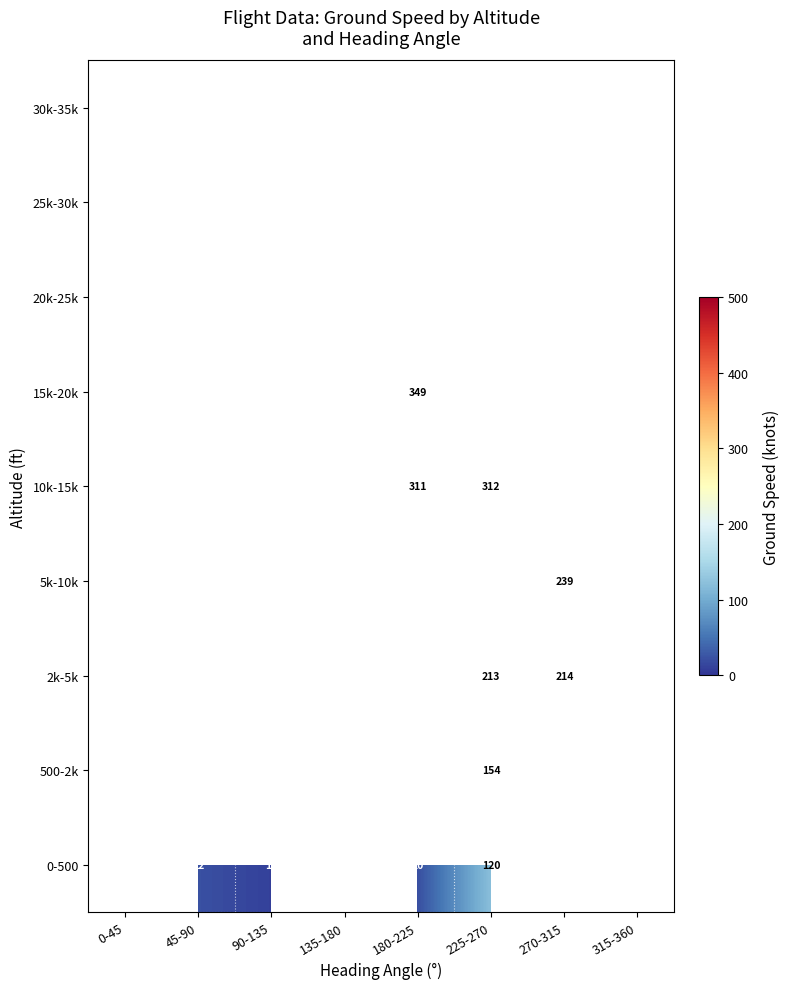

The value of 20k-25k at 180-225 is 420. True or false?

True